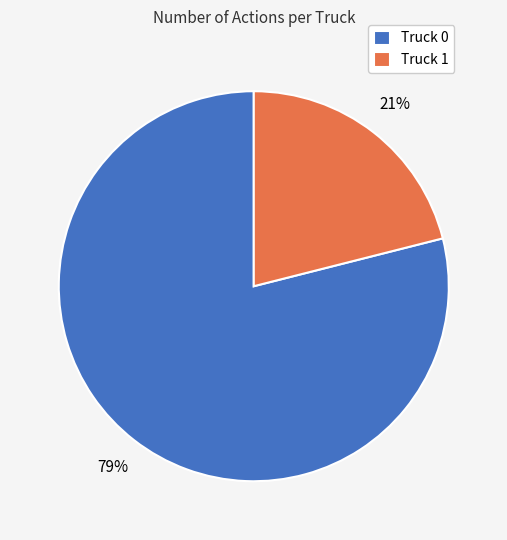

Rank the categories by value from highest to lowest.

Truck 0, Truck 1